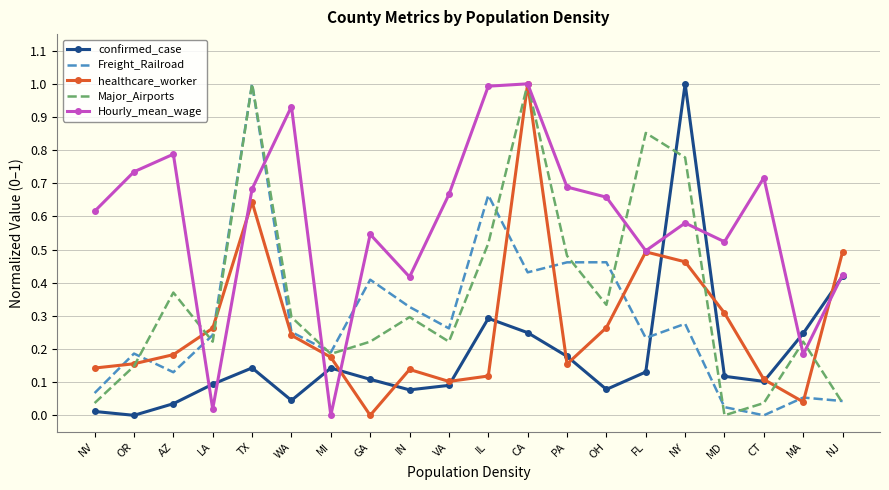

What position from the right is IL?

10